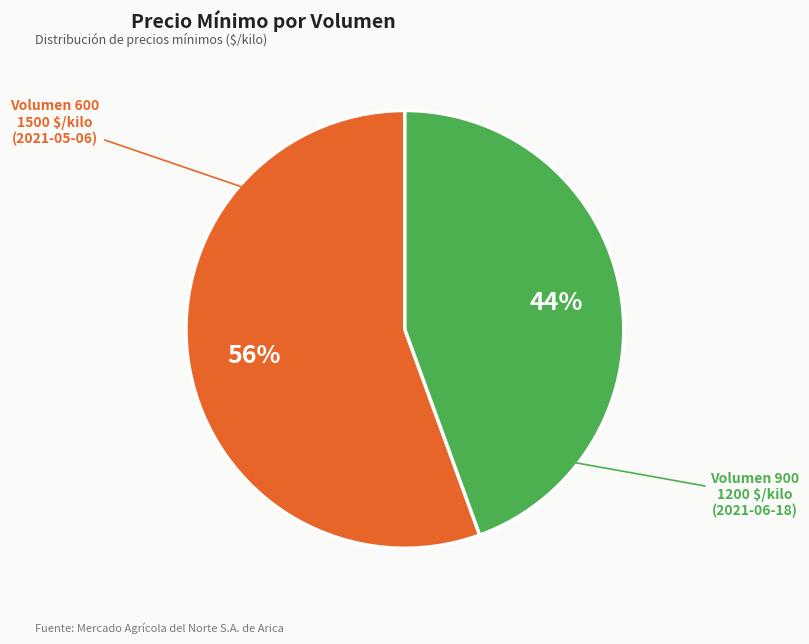

To the nearest percent, what is the average slice percentage?

50%